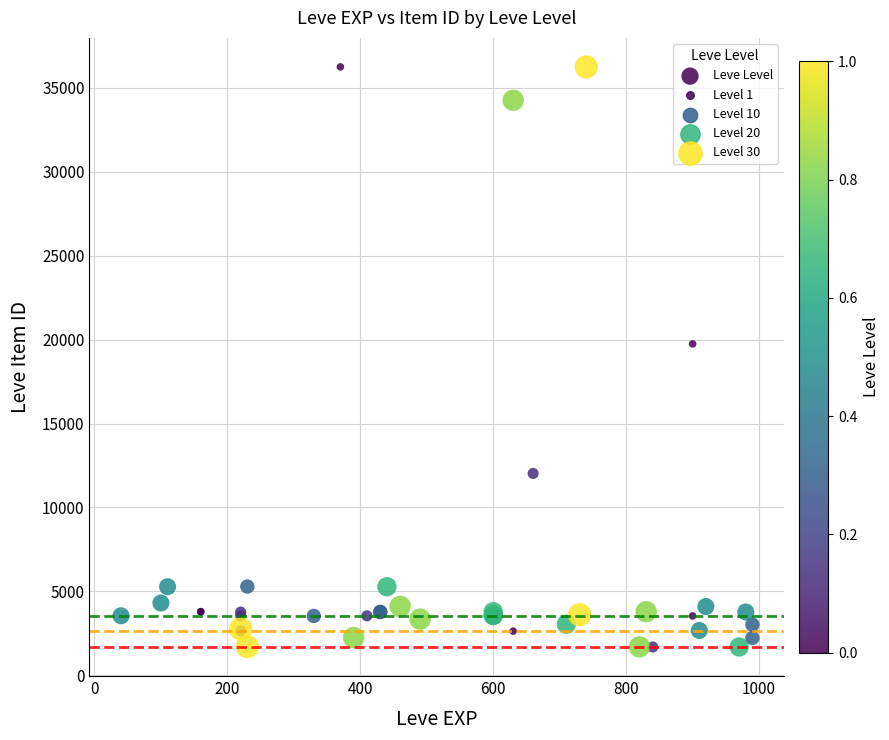

What Y value in the scatter plot is closest to 18967?

19744